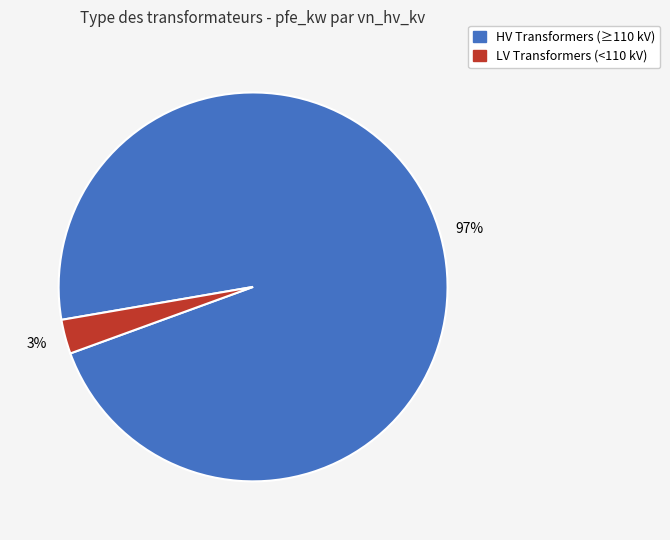

Is it true that HV Transformers (≥110 kV) is 97% of the pie?

True